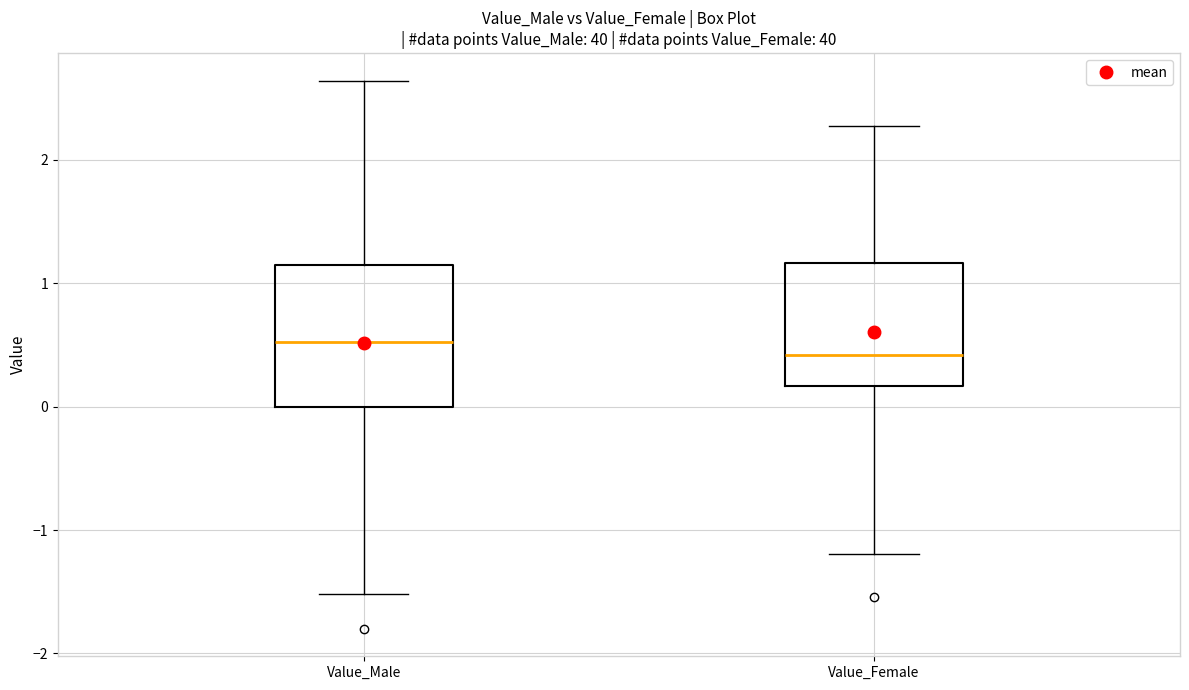

Where is the upper edge of the box for Value_Male on the y-axis? The values are not printed on the chart, so give them approximately, as read against the axis.

1.1